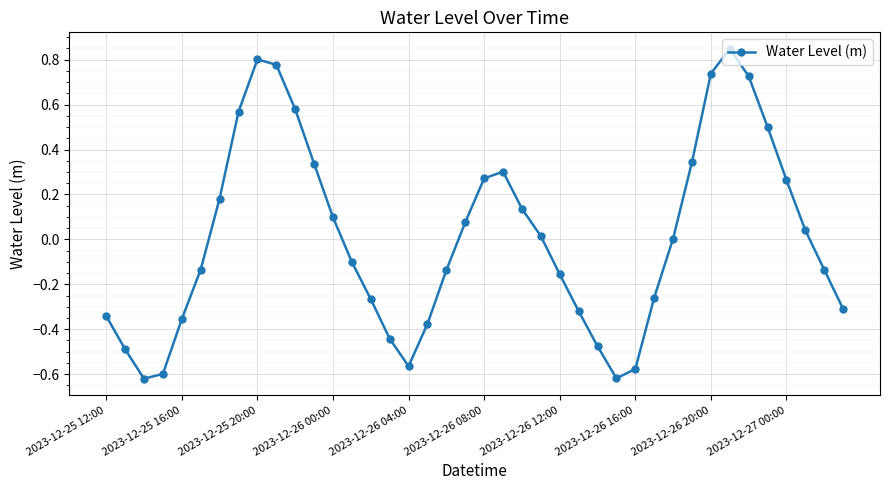

How many points are higher than both their immediate neighbors (excluding endpoints)?

3